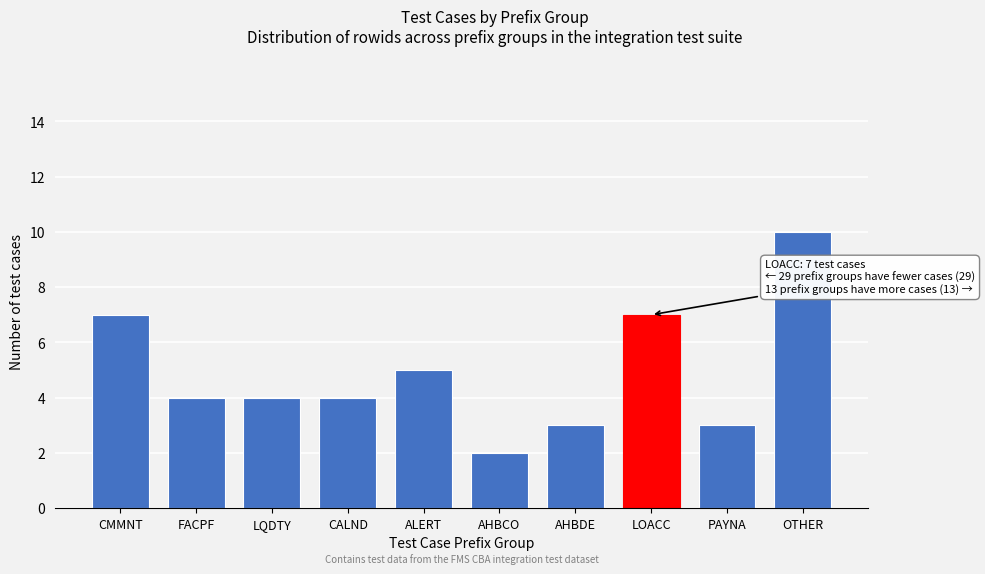

Reading left to right, list all the values displayed in this chart.

CMMNT=7	FACPF=4	LQDTY=4	CALND=4	ALERT=5	AHBCO=2	AHBDE=3	LOACC=7	PAYNA=3	OTHER=10